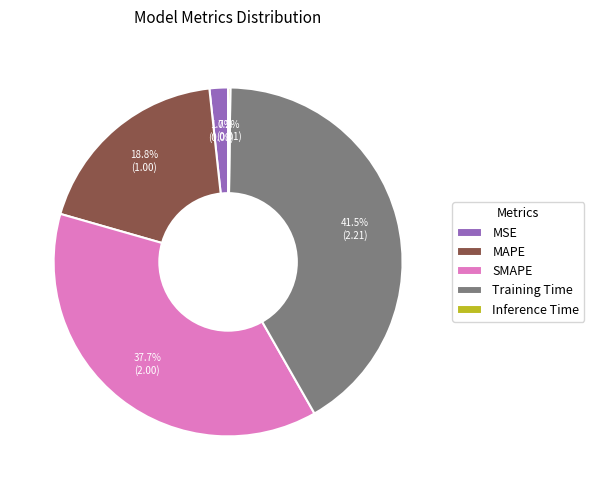

To the nearest percent, what percentage of the pie is SMAPE?

38%